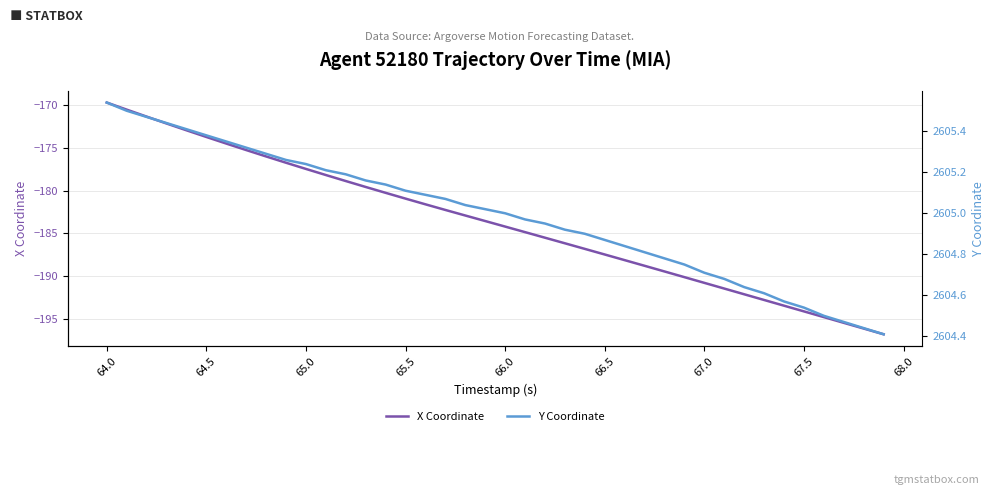

What is the lowest value of the X Coordinate series?

-196.8